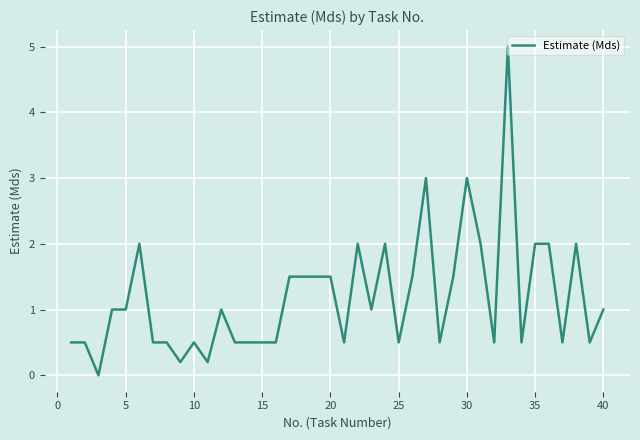

What is the maximum value shown in the chart?

5.0